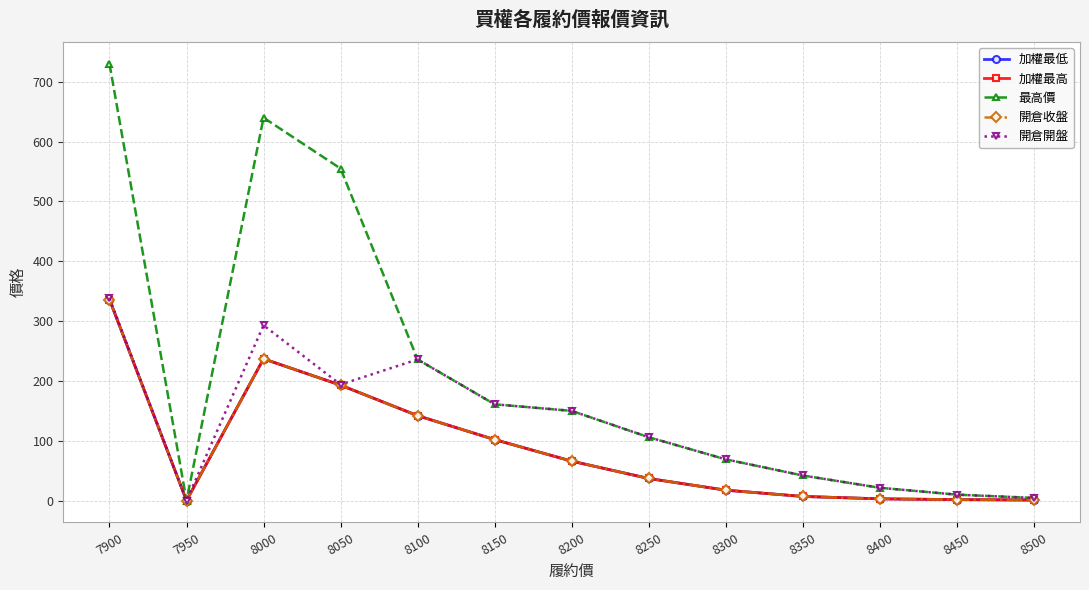

Where does the 最高價 series first go above 106?

7900